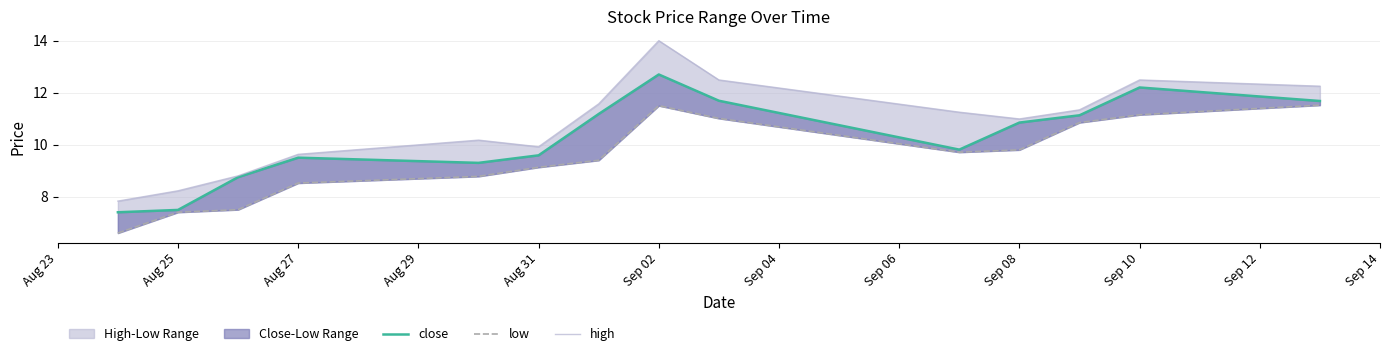

How many lines are shown in the chart?

3